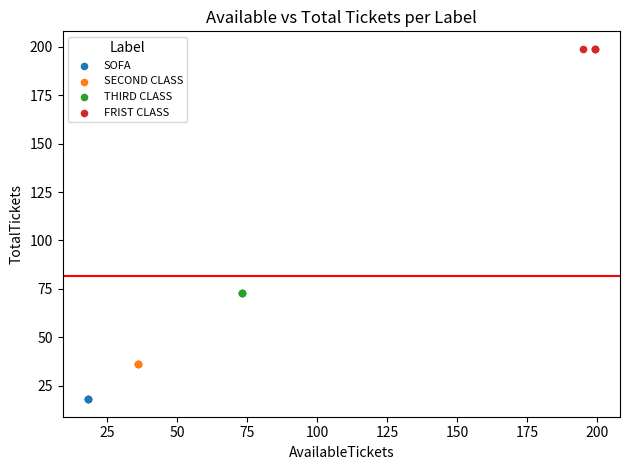

Which series reaches the maximum Y coordinate?

FRIST CLASS